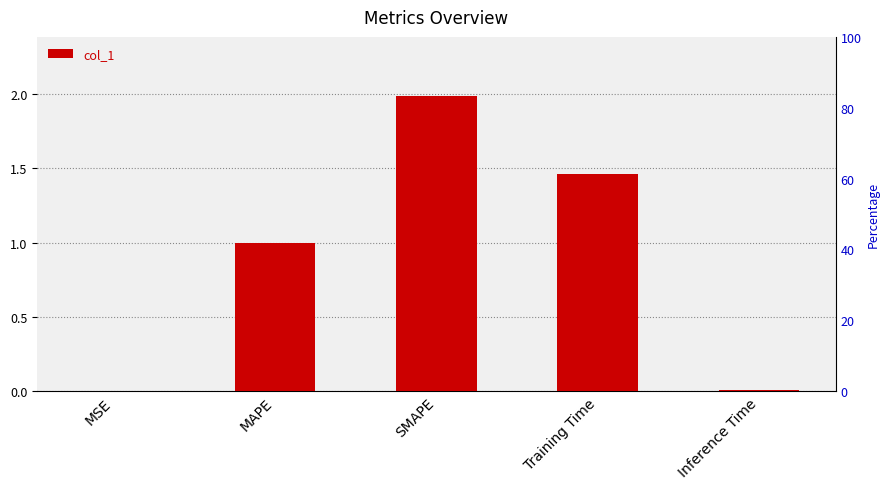

What is the difference between the second highest and second lowest values?

1.5